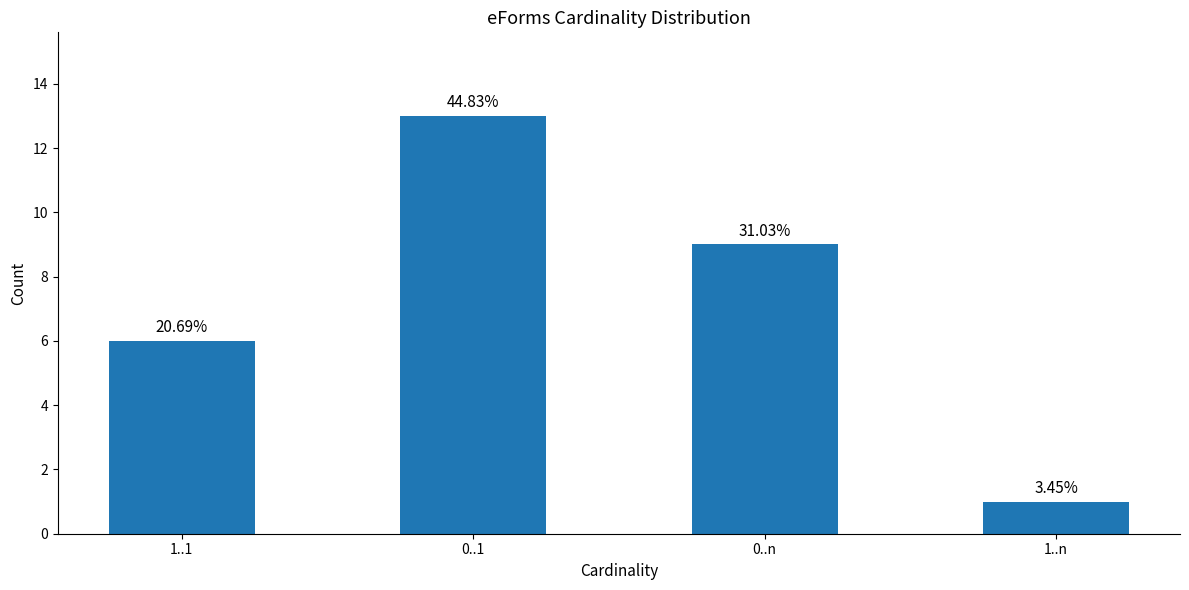

How many bars are there in total?

4